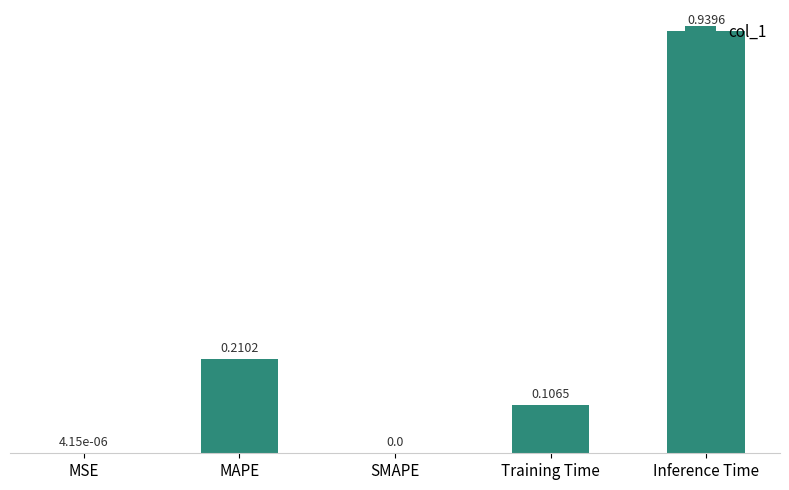

Which has a higher value, MAPE or MSE?

MAPE